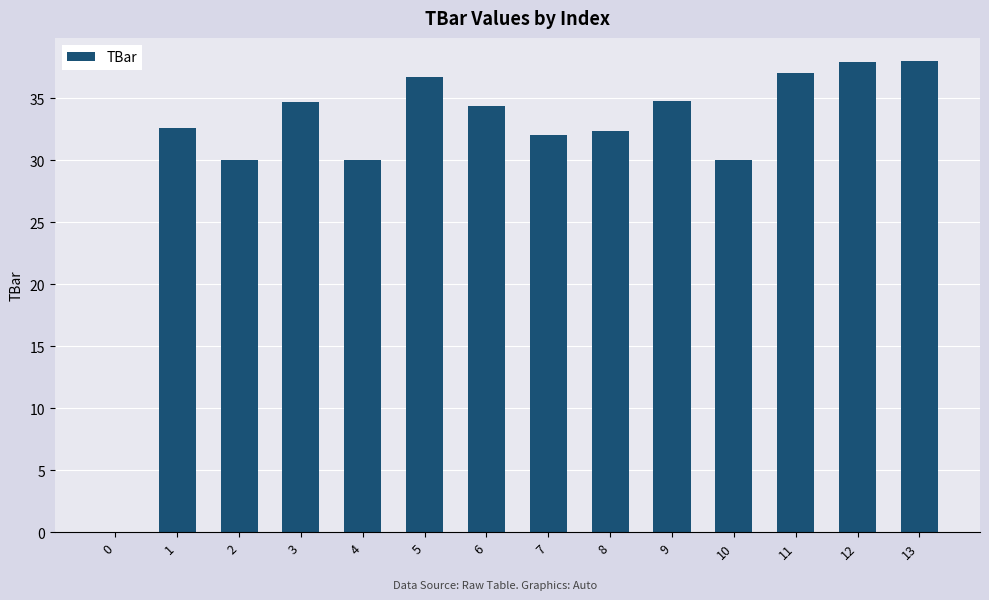

Count the number of data series in this chart.

1